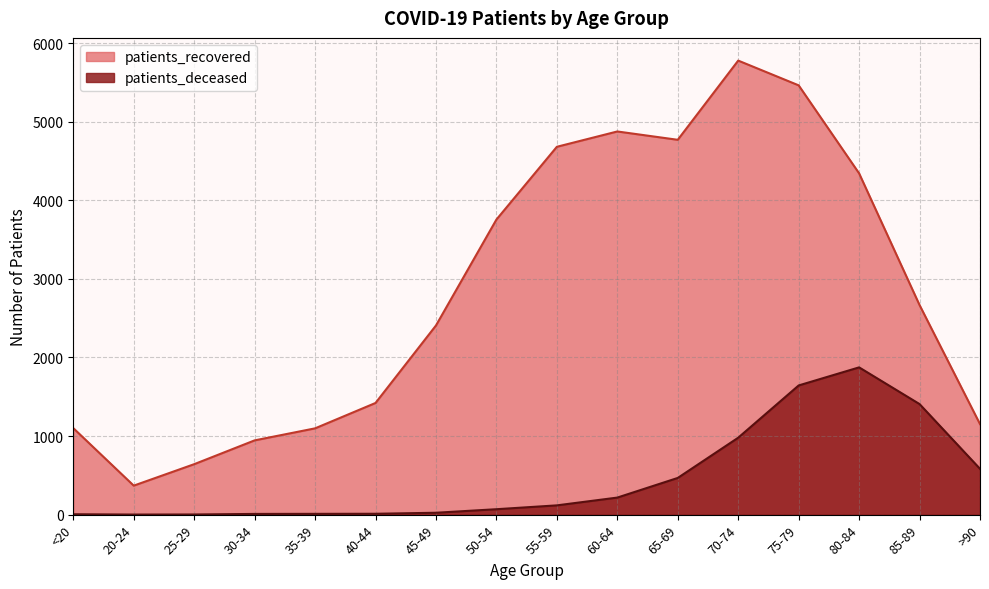

Reading left to right, list all the values displayed in this chart.

patients_recovered: <20=1101	20-24=369	25-29=642	30-34=945	35-39=1098	40-44=1421	45-49=2407	50-54=3755	55-59=4681	60-64=4876	65-69=4770	70-74=5778	75-79=5463	80-84=4343	85-89=2667	>90=1152
patients_deceased: <20=5	20-24=1	25-29=2	30-34=9	35-39=10	40-44=11	45-49=24	50-54=69	55-59=118	60-64=217	65-69=467	70-74=979	75-79=1644	80-84=1874	85-89=1407	>90=583